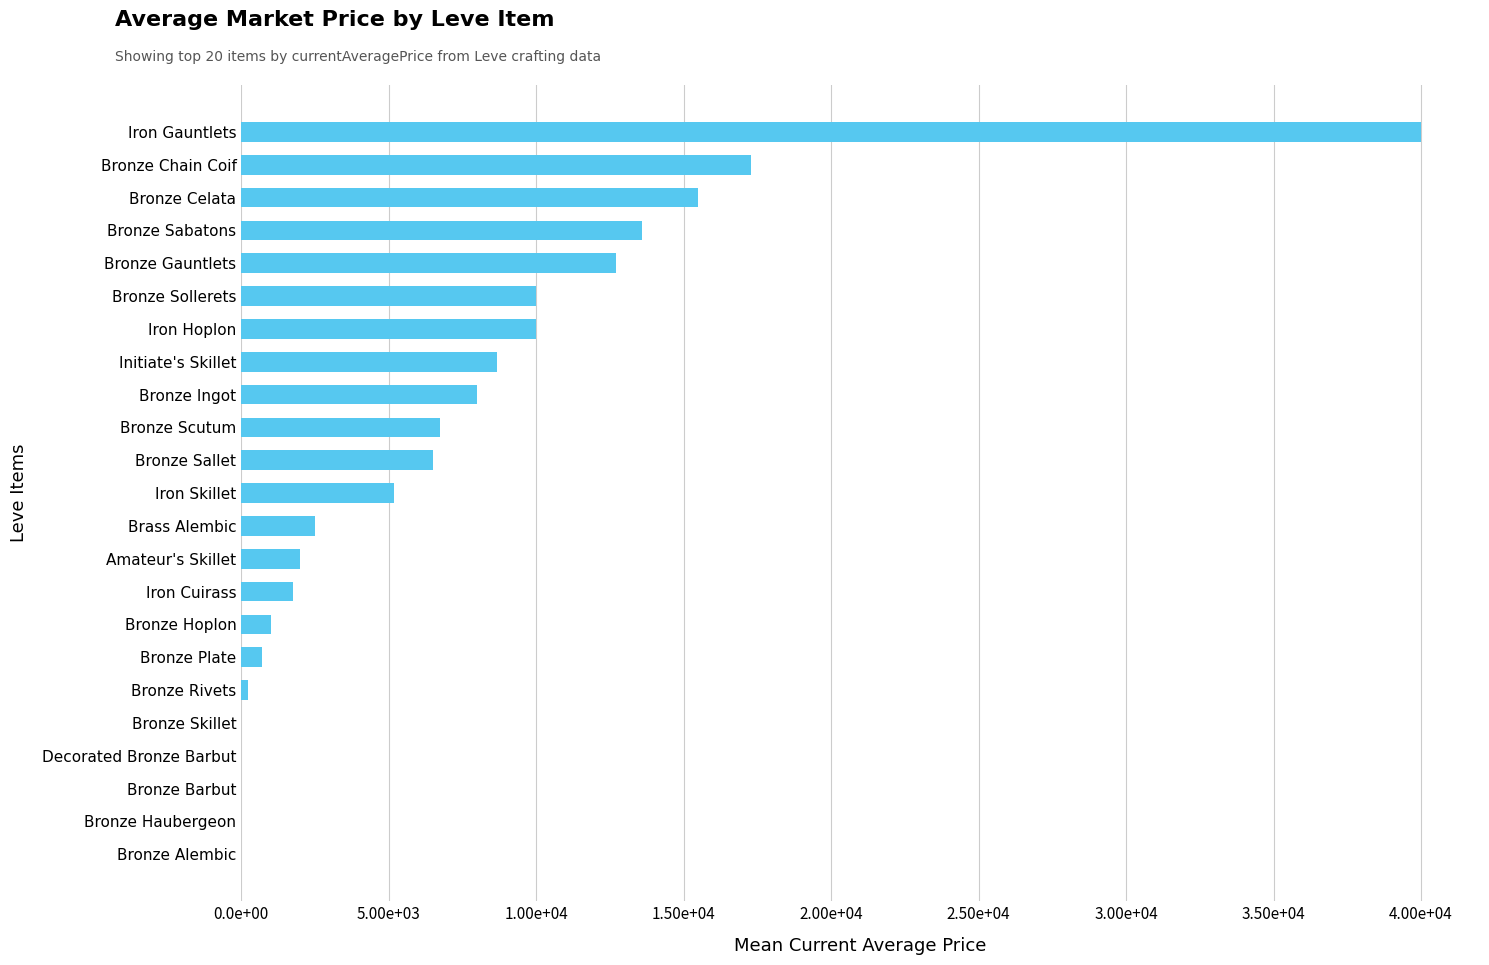

Are the bars grouped side by side (vs. stacked)?

No